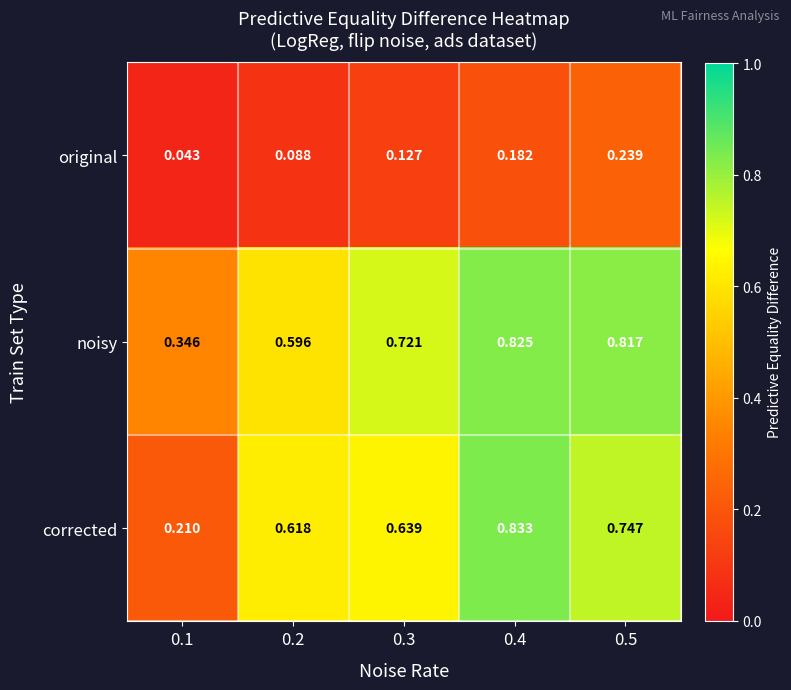

Which series has the largest total across all categories?

noisy